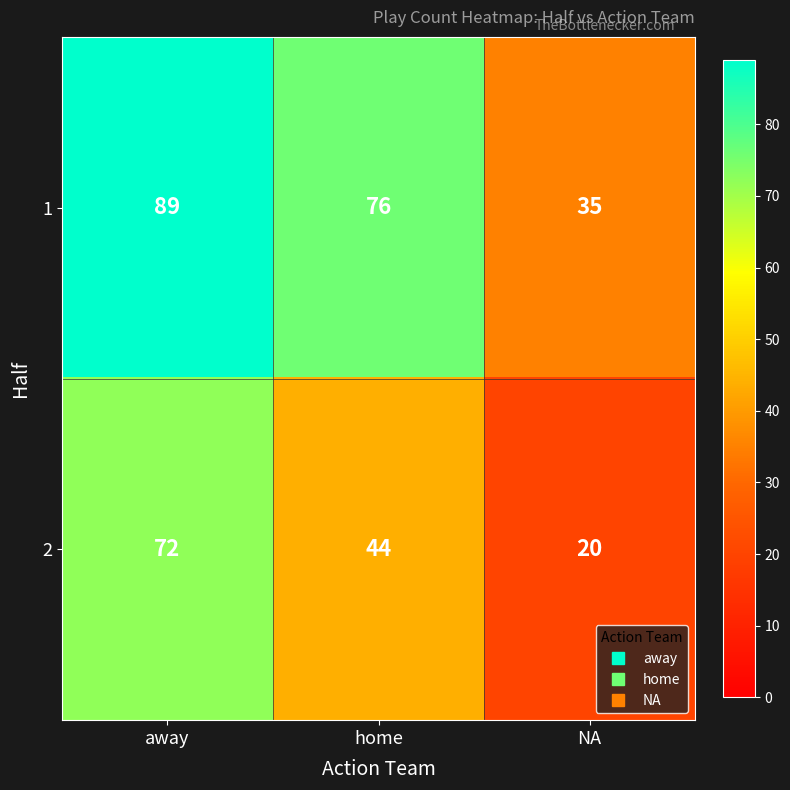

Reading left to right, what are all the values shown in this chart?

1: away=89	home=76	NA=35
2: away=72	home=44	NA=20